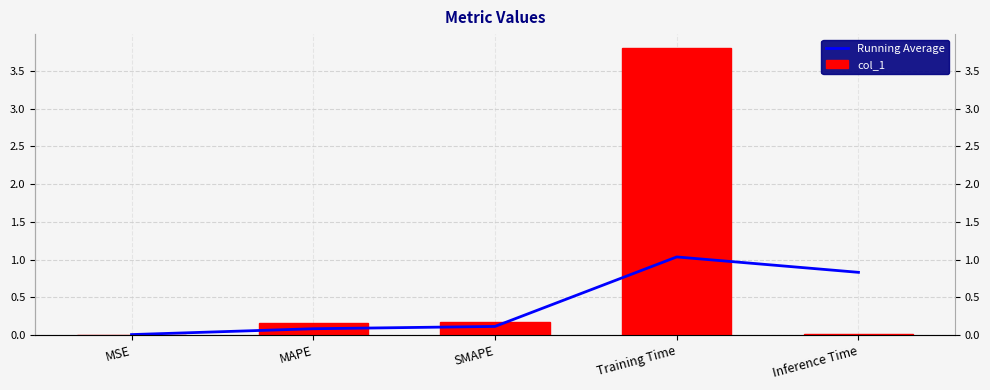

Rank the series at Inference Time from highest to lowest value.

Running Average, col_1